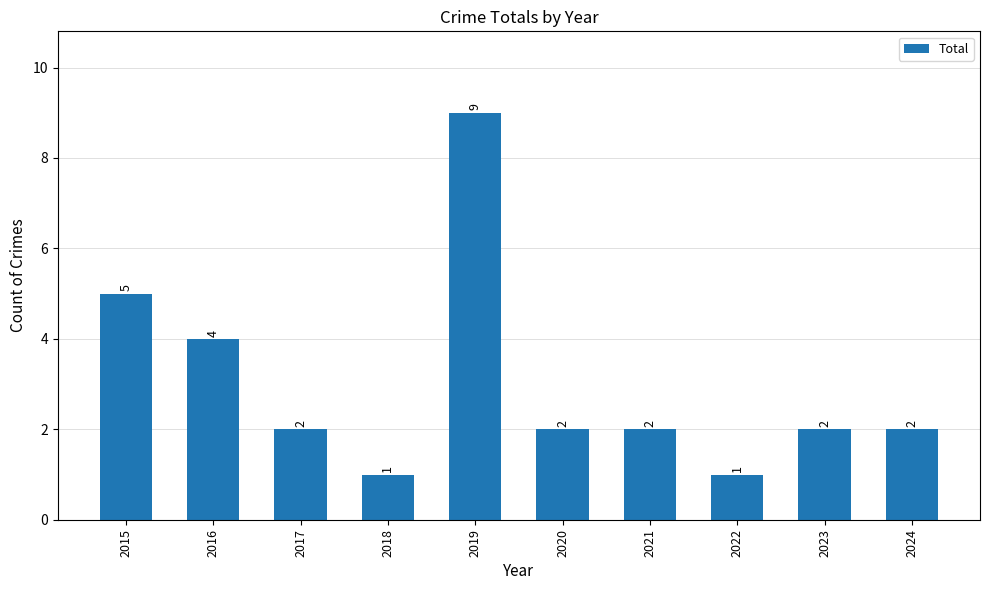

The chart shows a value of 7 at 2016. True or false?

False